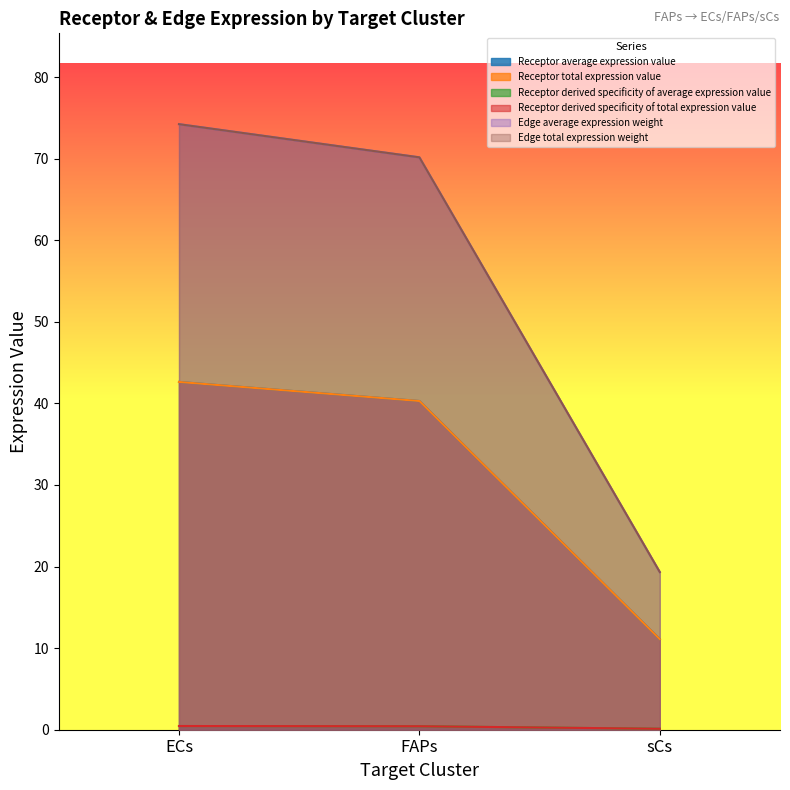

Reading left to right, extract all data points from this chart.

Receptor average expression value: ECs=0.5	FAPs=0.4	sCs=0.1
Receptor total expression value: ECs=0.5	FAPs=0.4	sCs=0.1
Receptor derived specificity of average expression value: ECs=42.6	FAPs=40.3	sCs=11.1
Receptor derived specificity of total expression value: ECs=42.6	FAPs=40.3	sCs=11.1
Edge average expression weight: ECs=74.2	FAPs=70.2	sCs=19.3
Edge total expression weight: ECs=74.2	FAPs=70.2	sCs=19.3